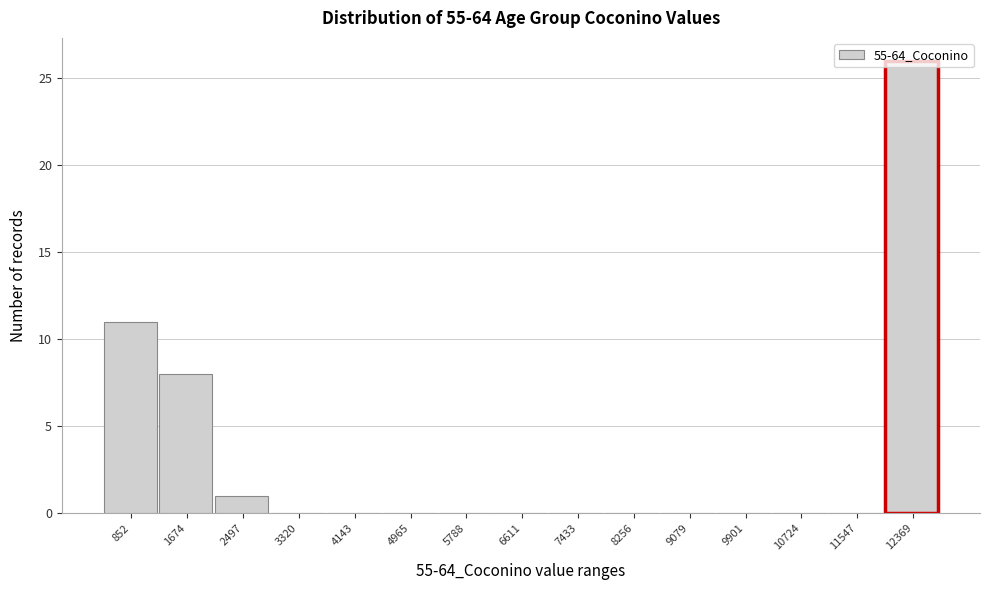

What is the height of the bar covering 2100 to 2900 on the x-axis? Neither the bar edges nor the heights are printed on the chart, so give them approximately, as read against the axes.

1